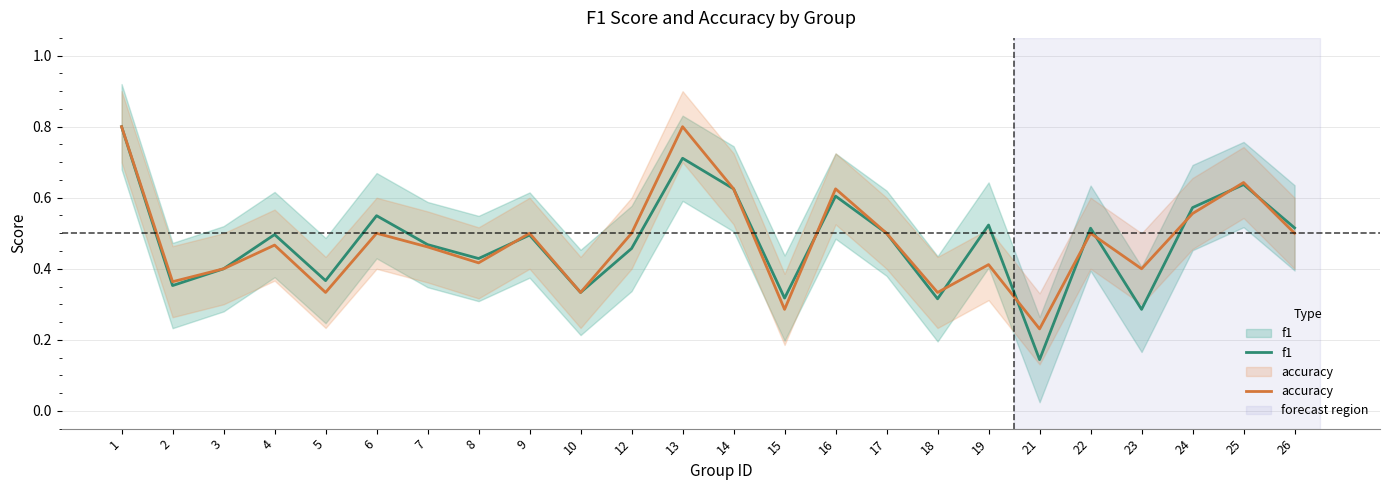

Reading right to left, what are all the values shown in this chart?

f1: 26=0.5	25=0.6	24=0.6	23=0.3	22=0.5	21=0.1	19=0.5	18=0.3	17=0.5	16=0.6	15=0.3	14=0.6	13=0.7	12=0.5	10=0.3	9=0.5	8=0.4	7=0.5	6=0.5	5=0.4	4=0.5	3=0.4	2=0.4	1=0.8
accuracy: 26=0.5	25=0.6	24=0.6	23=0.4	22=0.5	21=0.2	19=0.4	18=0.3	17=0.5	16=0.6	15=0.3	14=0.6	13=0.8	12=0.5	10=0.3	9=0.5	8=0.4	7=0.5	6=0.5	5=0.3	4=0.5	3=0.4	2=0.4	1=0.8